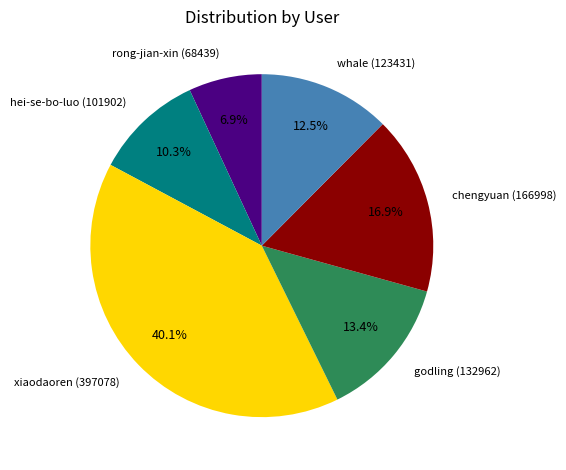

What percentage is NOT represented by xiaodaoren?

59.9%